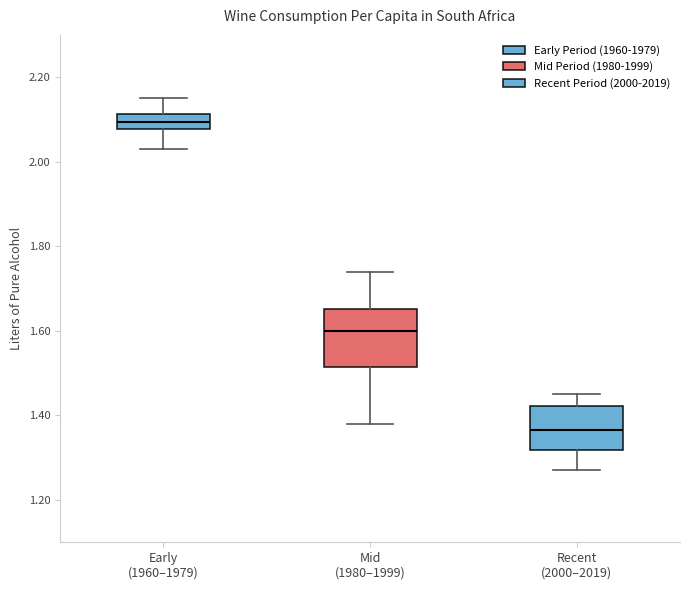

Reading left to right, transcribe this box plot: for each box, give where its median line is, the range the box spans, and where its two whiskers end, as read against the y-axis. The values are not printed on the chart, so give them approximately, as read against the axis.

Early (1960–1979): median 2.10, box 2.08 to 2.12, whiskers 2.04 to 2.16
Mid (1980–1999): median 1.60, box 1.52 to 1.66, whiskers 1.38 to 1.74
Recent (2000–2019): median 1.36, box 1.32 to 1.42, whiskers 1.28 to 1.46